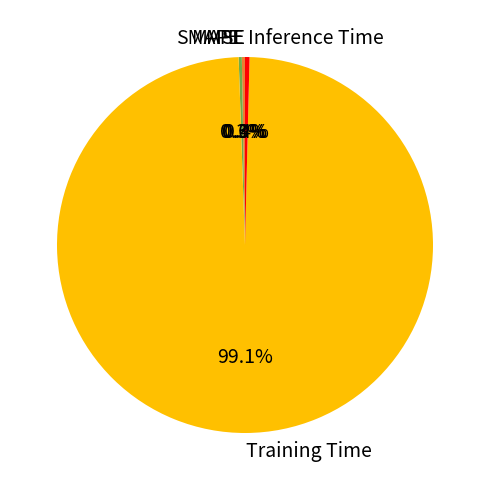

How many slices are in this pie chart?

5